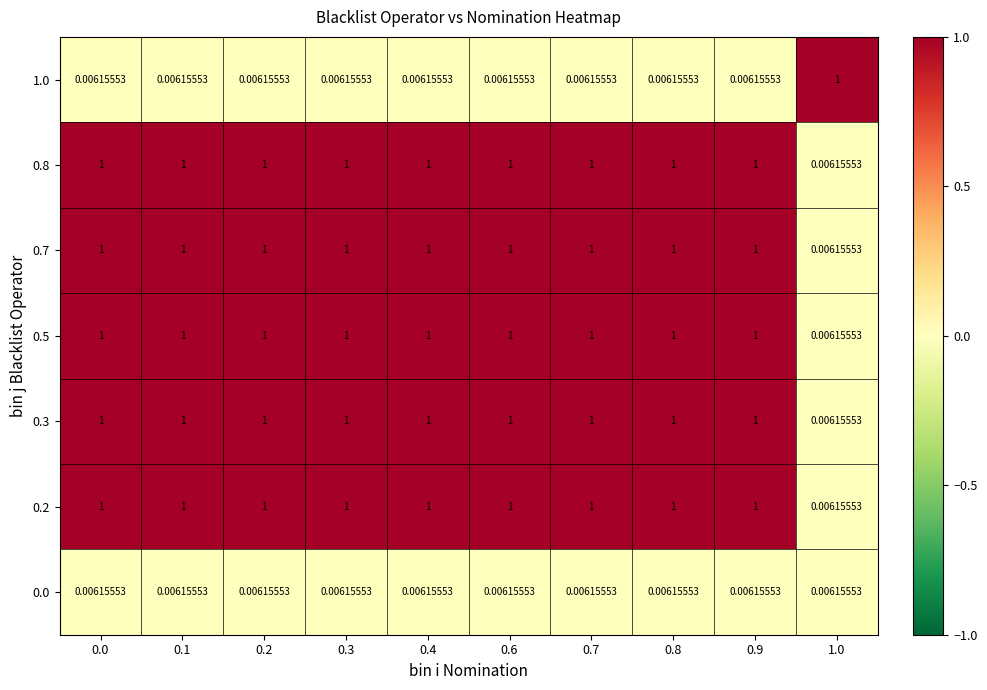

What is the total value across all series at 0.1?

5.0